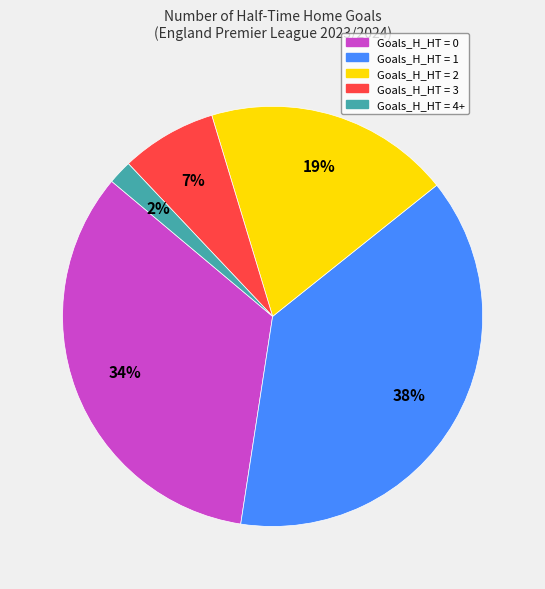

Is there any slice that represents more than half of the pie?

No